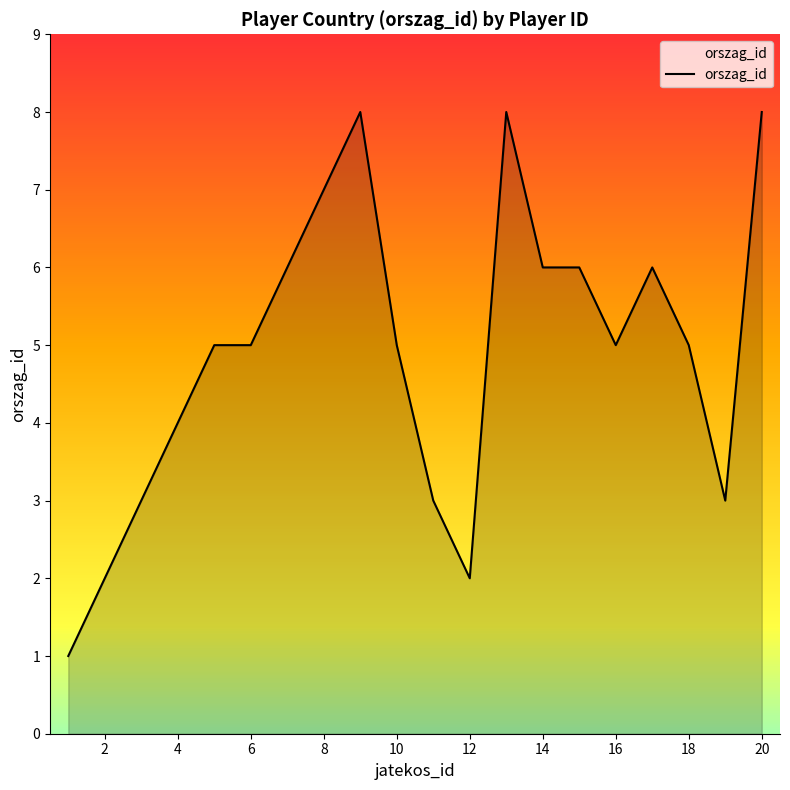

What is the difference between the maximum and minimum values?

7